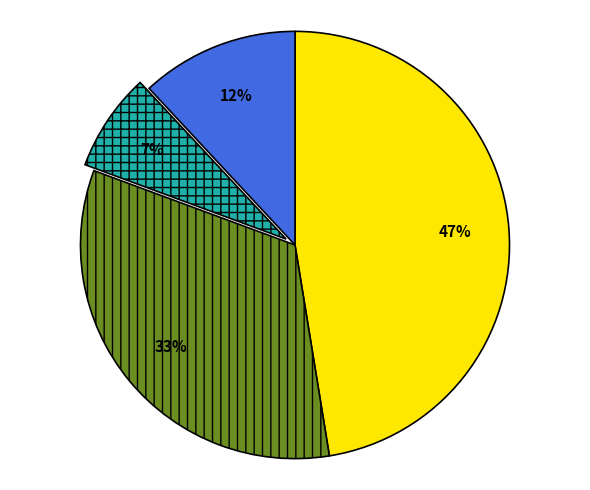

To the nearest percent, what is the average slice percentage?

25%